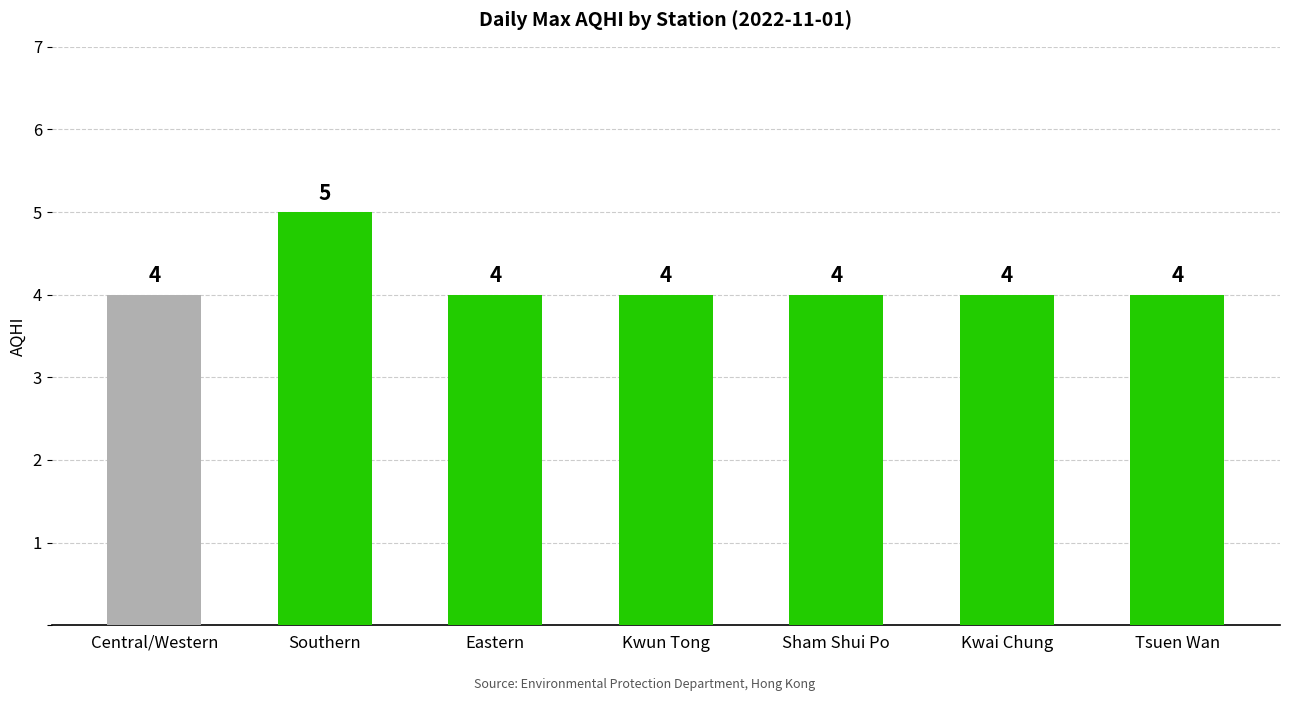

What is the sum of the values at Tsuen Wan and Kwai Chung?

8